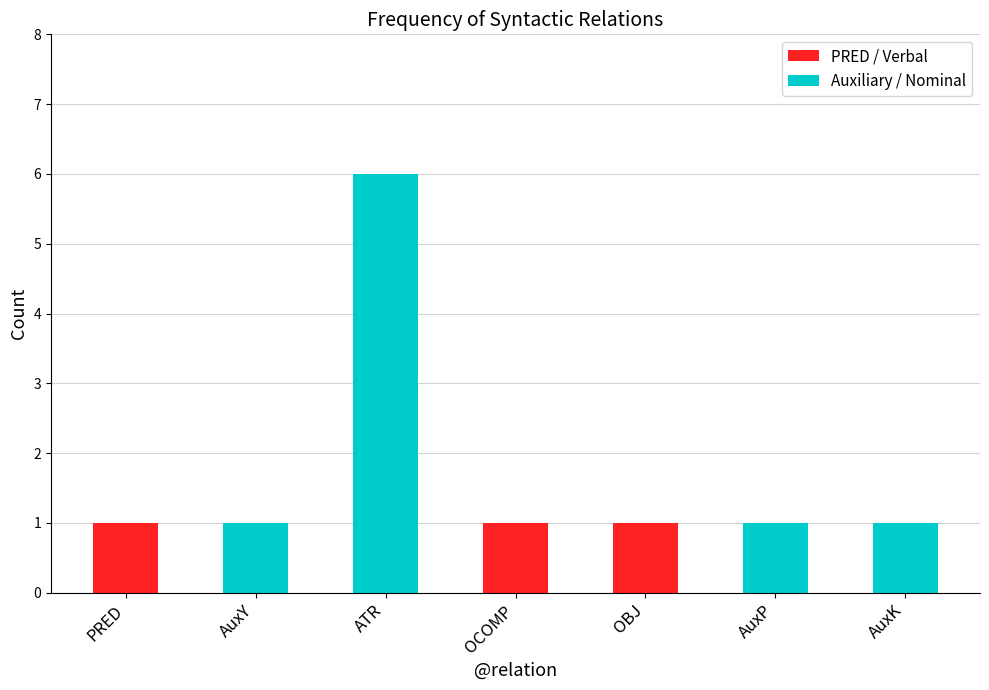

The value at AuxY is 1. True or false?

True